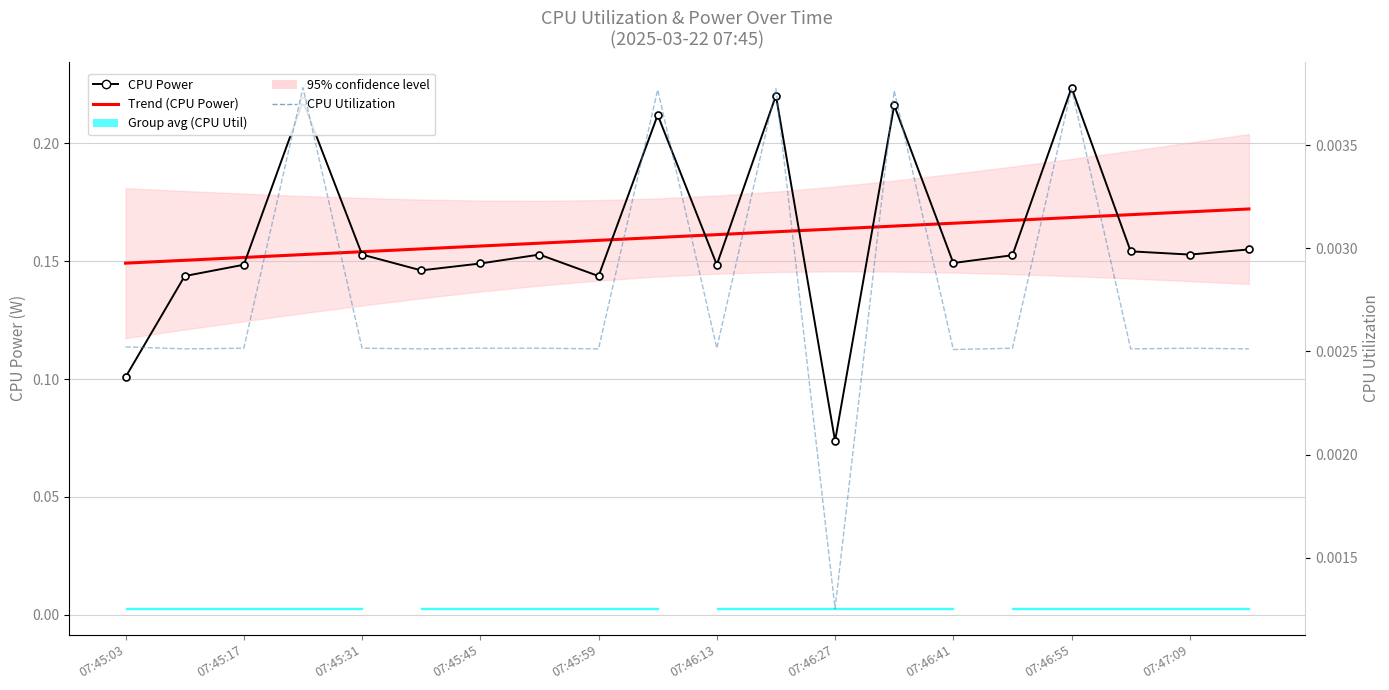

The CPU Utilization series shows 0.0 at 07:46:13. True or false?

False